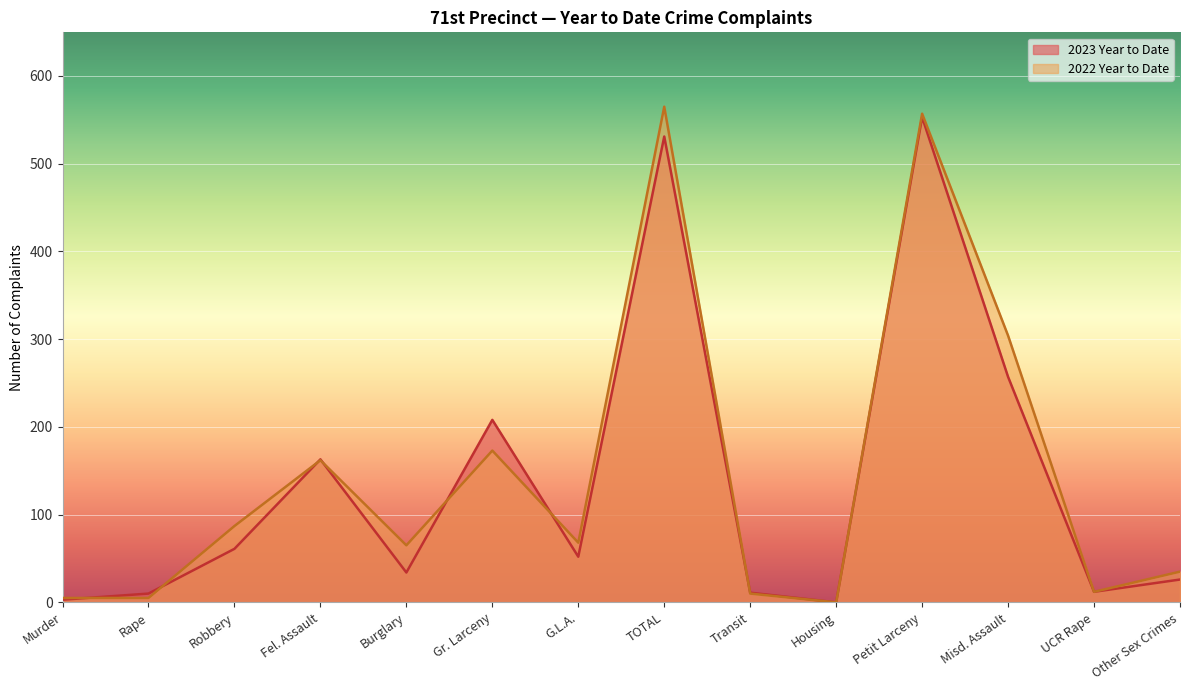

The 2023 Year to Date series shows 47 at Burglary. True or false?

False